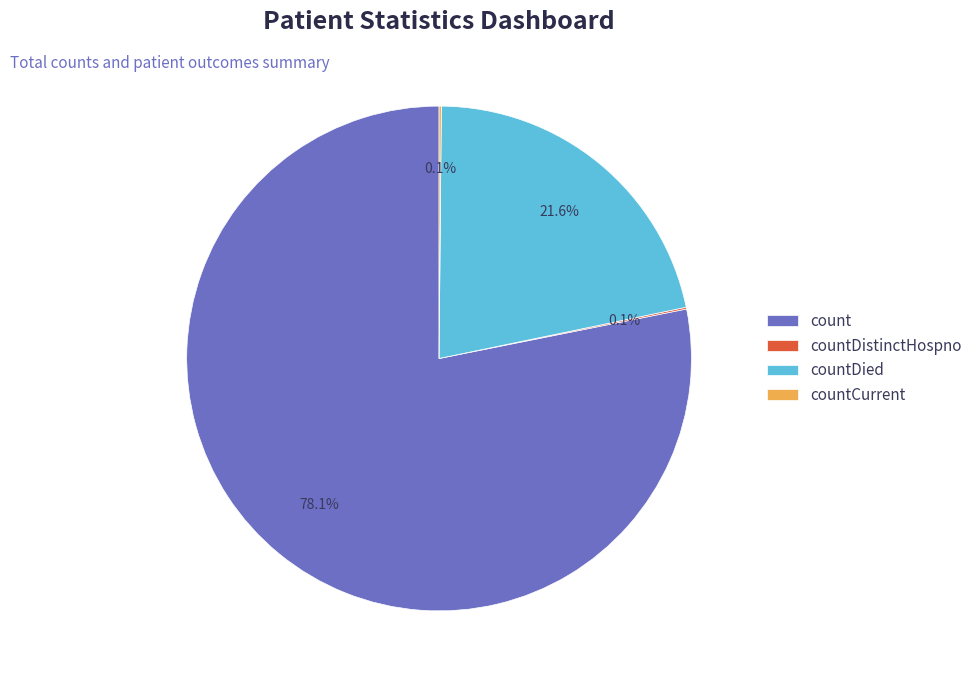

What is the majority slice?

count